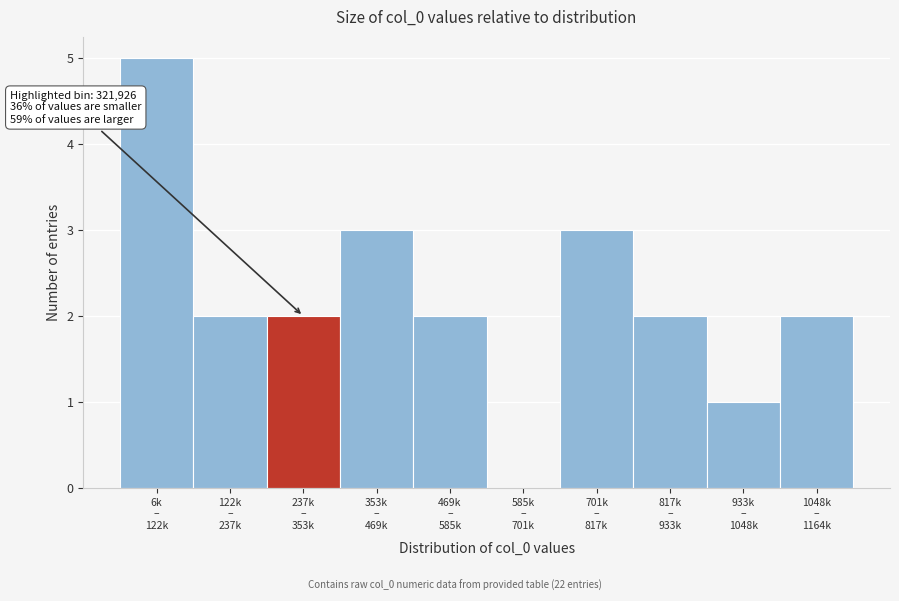

What is the sum of all values?

22